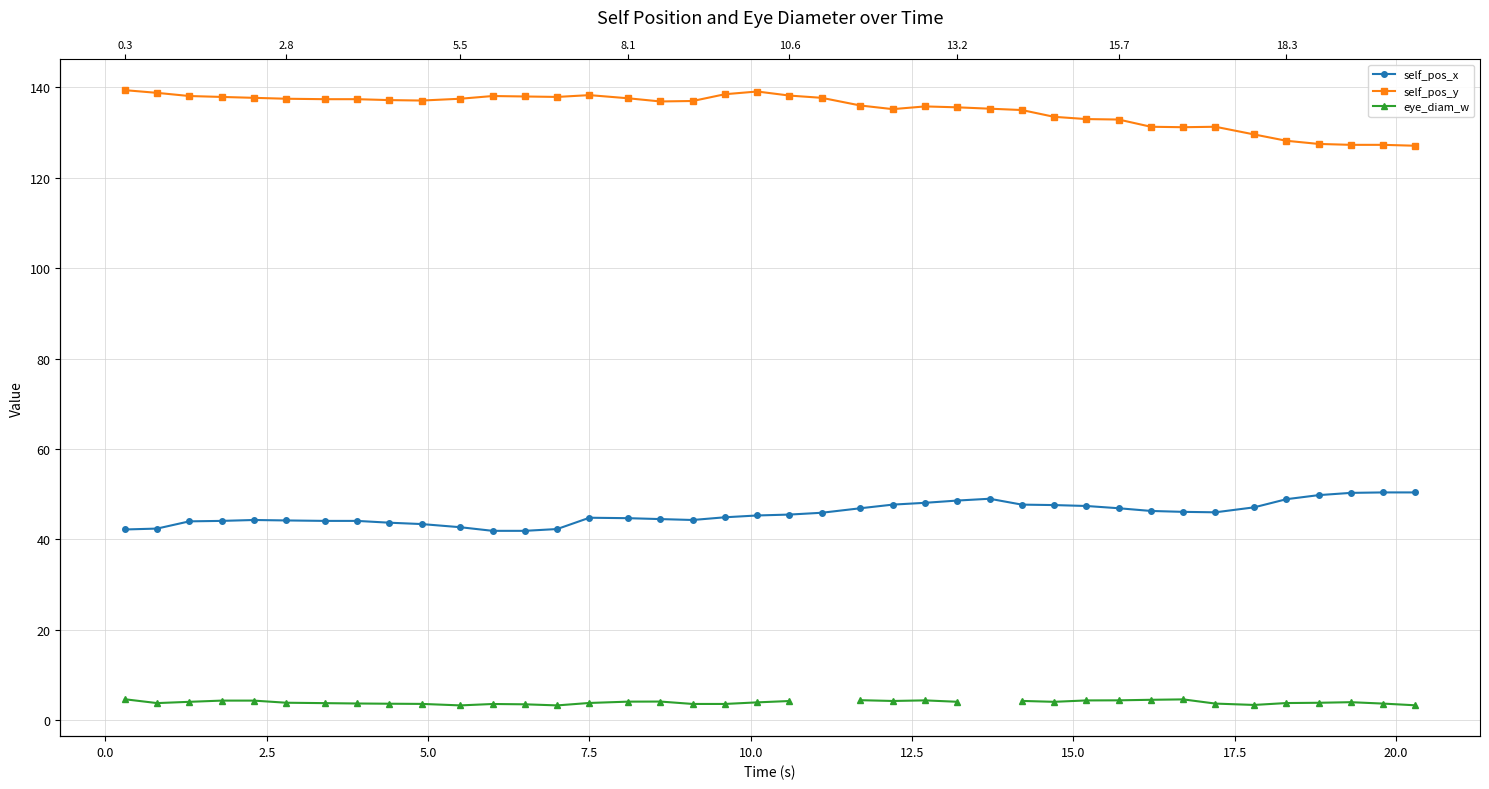

How many interior local peaks does the eye_diam_w series have?

5